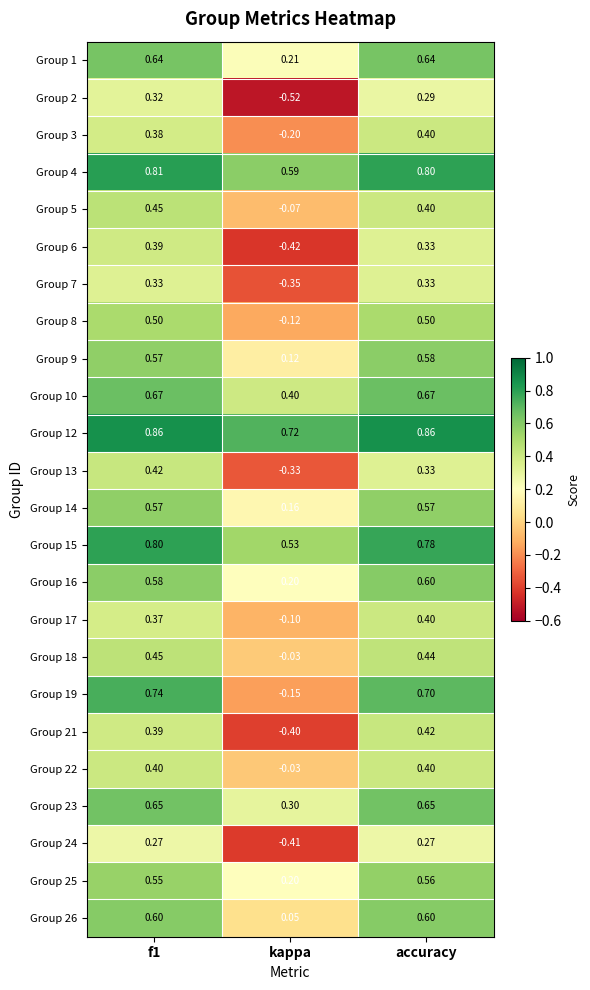

Which label corresponds to the smallest value in the chart?

kappa